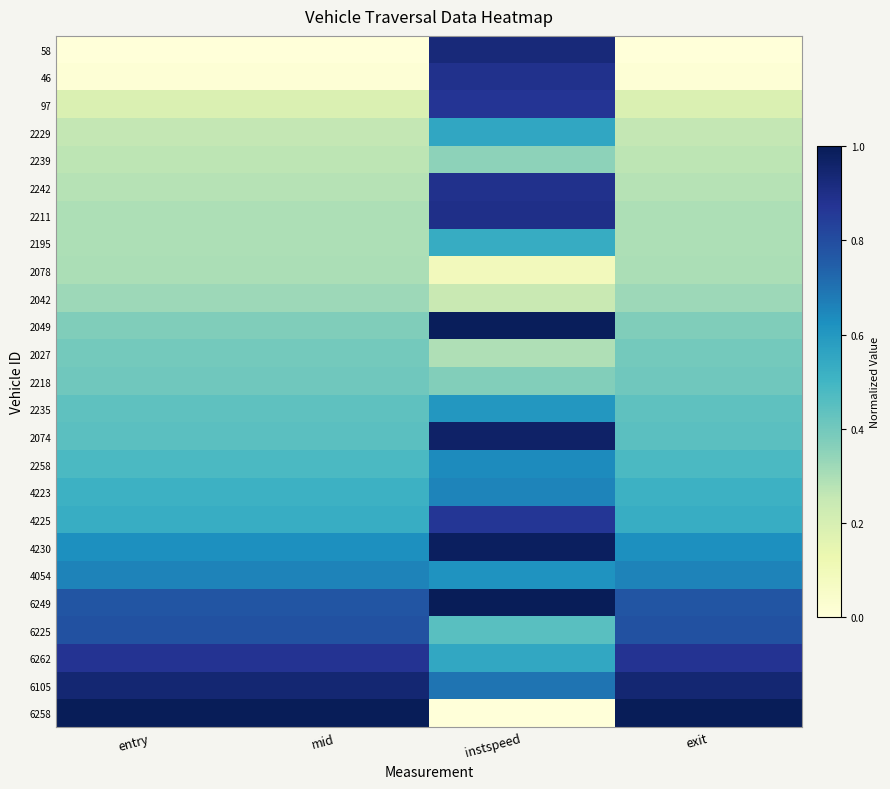

Reading left to right, list all the values displayed in this chart.

58: entry=0.0	mid=0.0	instspeed=0.9	exit=0.0
46: entry=0.0	mid=0.0	instspeed=0.9	exit=0.0
97: entry=0.2	mid=0.2	instspeed=0.9	exit=0.2
2229: entry=0.3	mid=0.3	instspeed=0.6	exit=0.3
2239: entry=0.3	mid=0.3	instspeed=0.4	exit=0.3
2242: entry=0.3	mid=0.3	instspeed=0.9	exit=0.3
2211: entry=0.3	mid=0.3	instspeed=0.9	exit=0.3
2195: entry=0.3	mid=0.3	instspeed=0.5	exit=0.3
2078: entry=0.3	mid=0.3	instspeed=0.1	exit=0.3
2042: entry=0.3	mid=0.3	instspeed=0.2	exit=0.3
2049: entry=0.4	mid=0.4	instspeed=1.0	exit=0.4
2027: entry=0.4	mid=0.4	instspeed=0.3	exit=0.4
2218: entry=0.4	mid=0.4	instspeed=0.4	exit=0.4
2235: entry=0.4	mid=0.4	instspeed=0.6	exit=0.4
2074: entry=0.4	mid=0.4	instspeed=1.0	exit=0.4
2258: entry=0.5	mid=0.5	instspeed=0.6	exit=0.5
4223: entry=0.5	mid=0.5	instspeed=0.7	exit=0.5
4225: entry=0.5	mid=0.5	instspeed=0.9	exit=0.5
4230: entry=0.6	mid=0.6	instspeed=1.0	exit=0.6
4054: entry=0.7	mid=0.7	instspeed=0.6	exit=0.7
6249: entry=0.8	mid=0.8	instspeed=1.0	exit=0.8
6225: entry=0.8	mid=0.8	instspeed=0.5	exit=0.8
6262: entry=0.9	mid=0.9	instspeed=0.5	exit=0.9
6105: entry=0.9	mid=0.9	instspeed=0.7	exit=0.9
6258: entry=1.0	mid=1.0	instspeed=0.0	exit=1.0